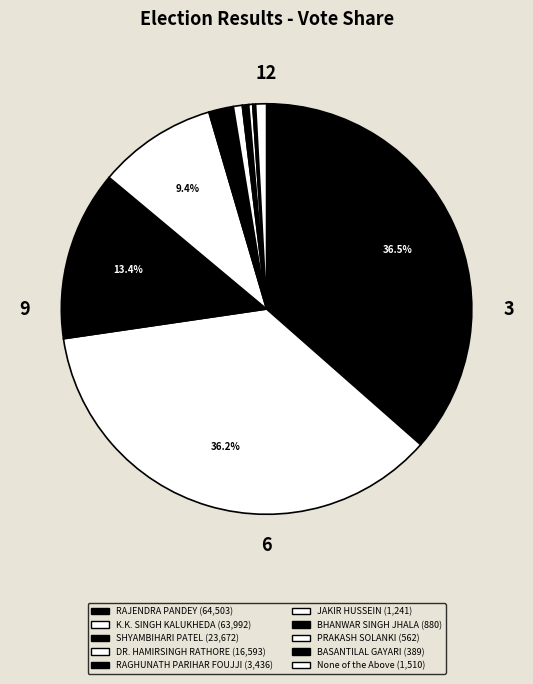

What percentage is the SHYAMBIHARI PATEL slice, to the nearest percent?

13%